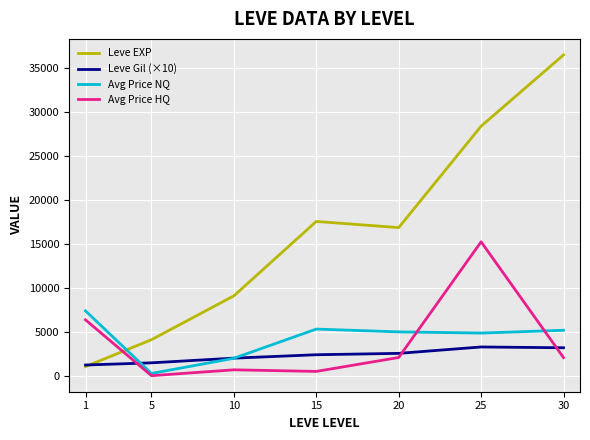

Is the value of Leve Gil (×10) at 10 greater than the value of Avg Price HQ at 1?

No